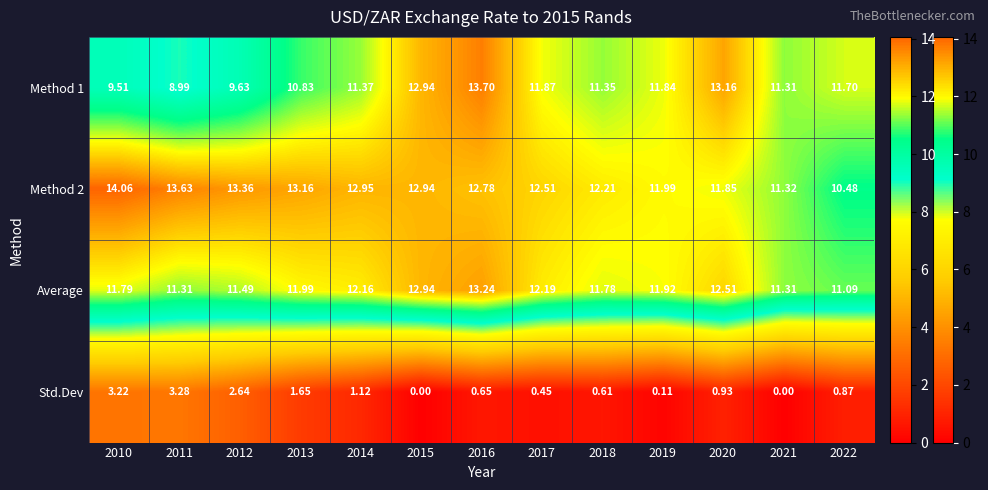

Which series has the largest range (max minus min)?

Method 1